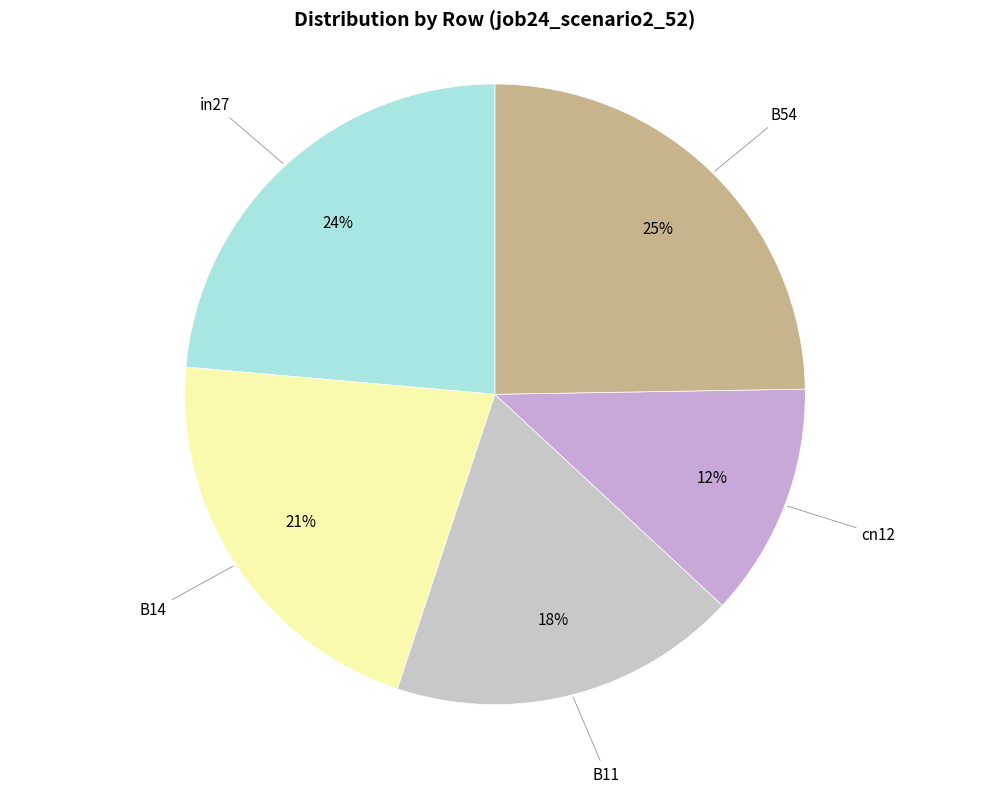

How many segments does this pie chart have?

5